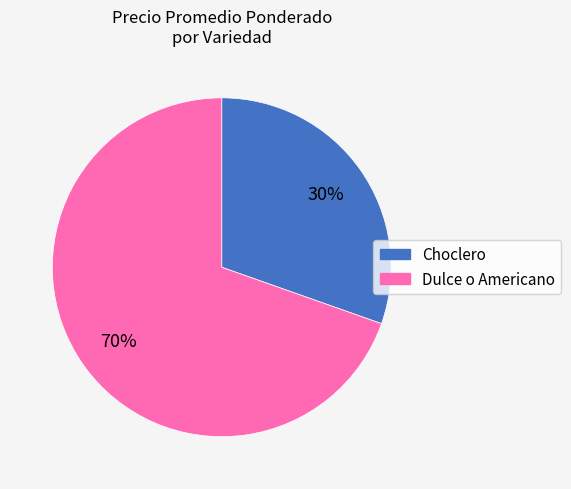

Does any single category account for the majority?

Yes